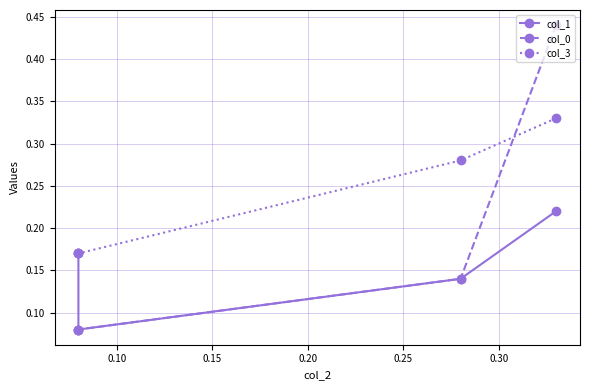

What is the maximum value for col_0?

0.4